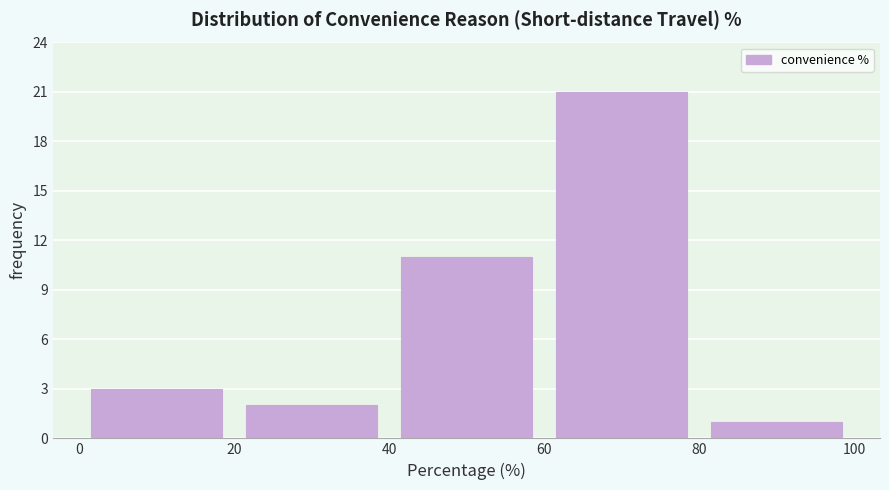

Reading left to right, list every bar in this chart as the range it spans on the x-axis followed by its height. The values are not printed on the chart, so give them approximately, as read against the axis.

0 to 20: 3
20 to 40: 2
40 to 60: 11
60 to 80: 21
80 to 100: 1